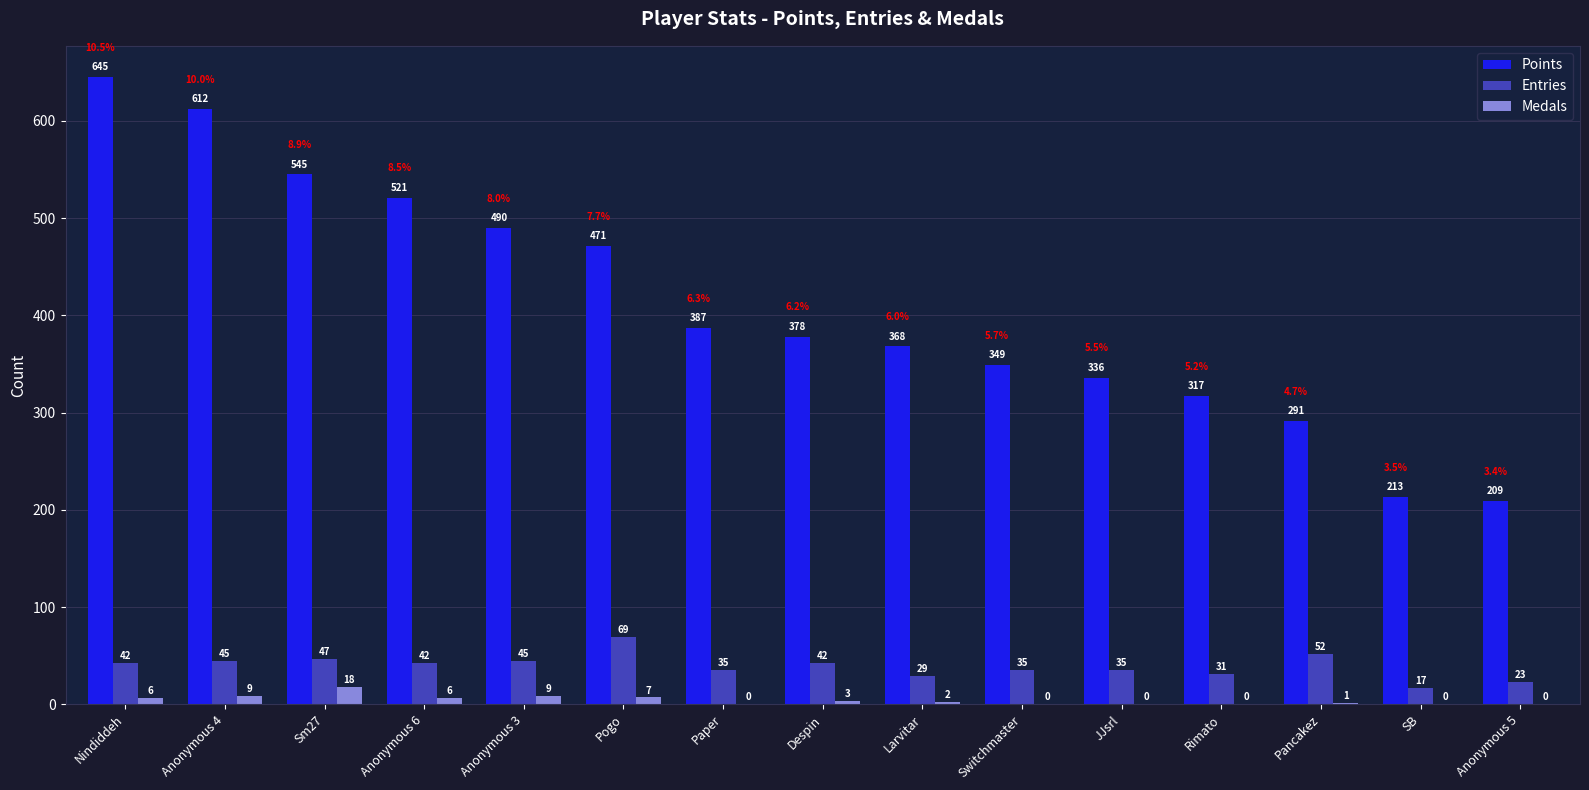

Which series changed the most between Pogo and Larvitar?

Points